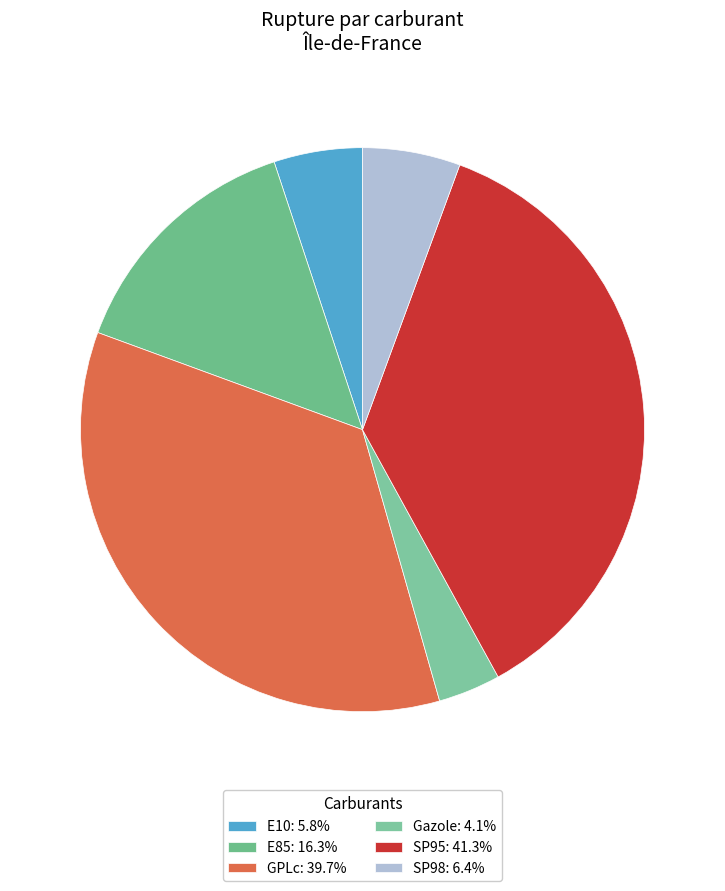

Approximately how many times larger is the value at E85 compared to SP98?

2.6